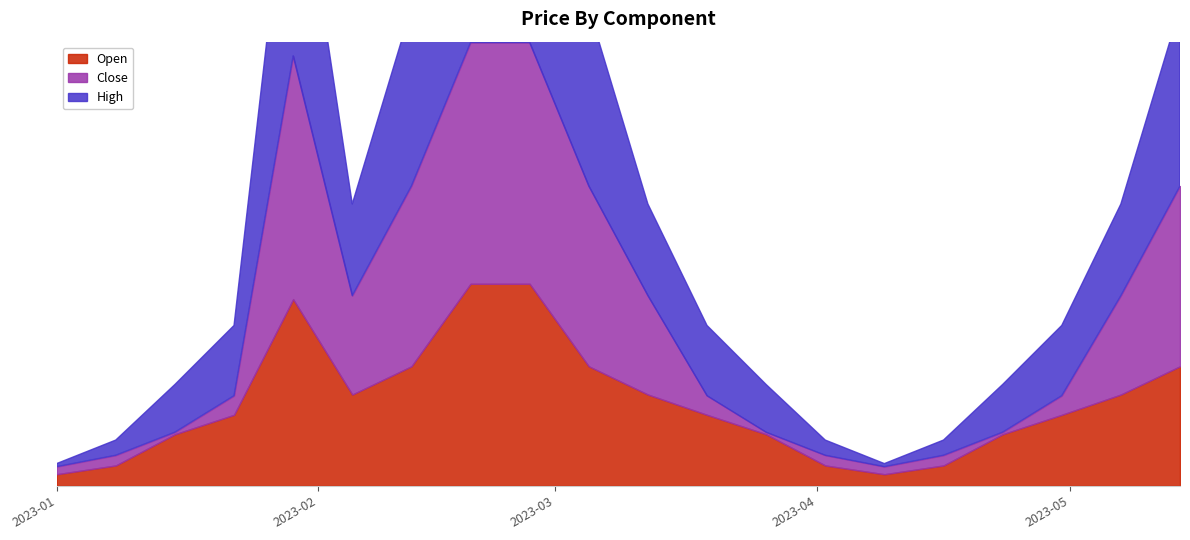

What is the sum of the Close values at 2023-04-16 and 2023-02-19?

0.8